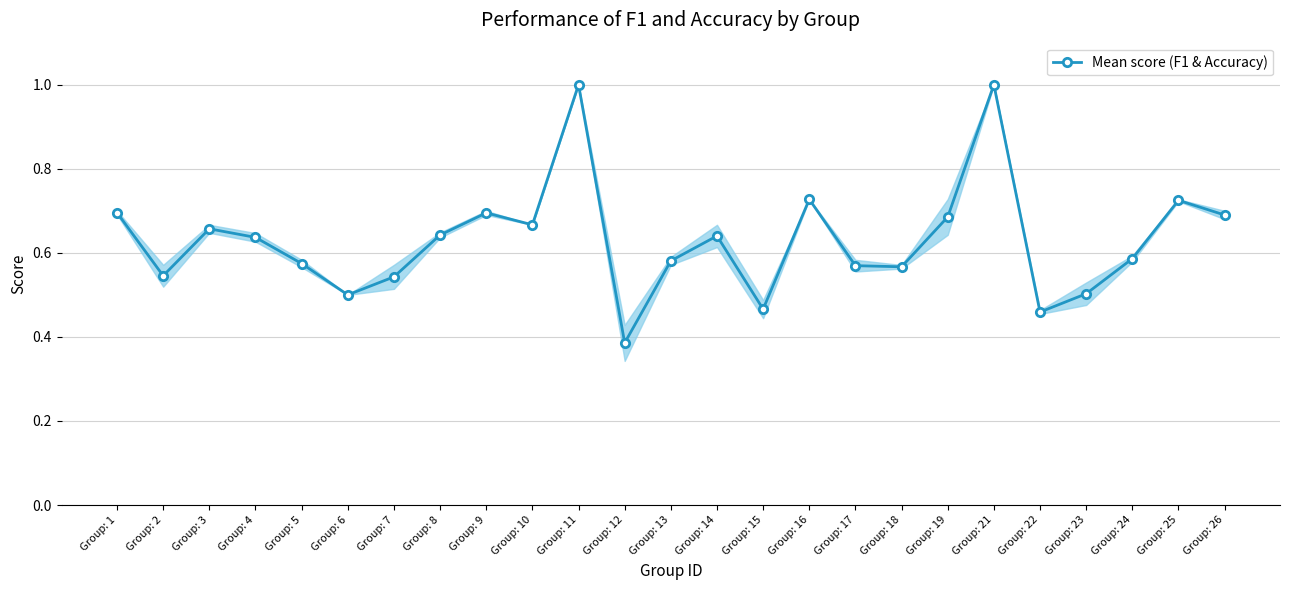

What is the sum of all values?

15.7